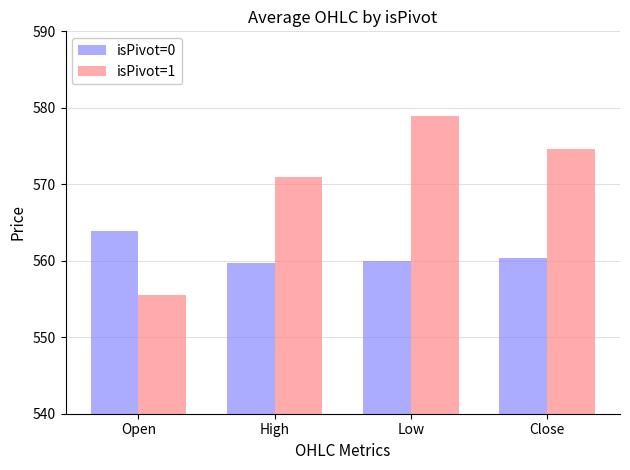

What is the value of the isPivot=0 bar at the 2nd from the left?

559.7